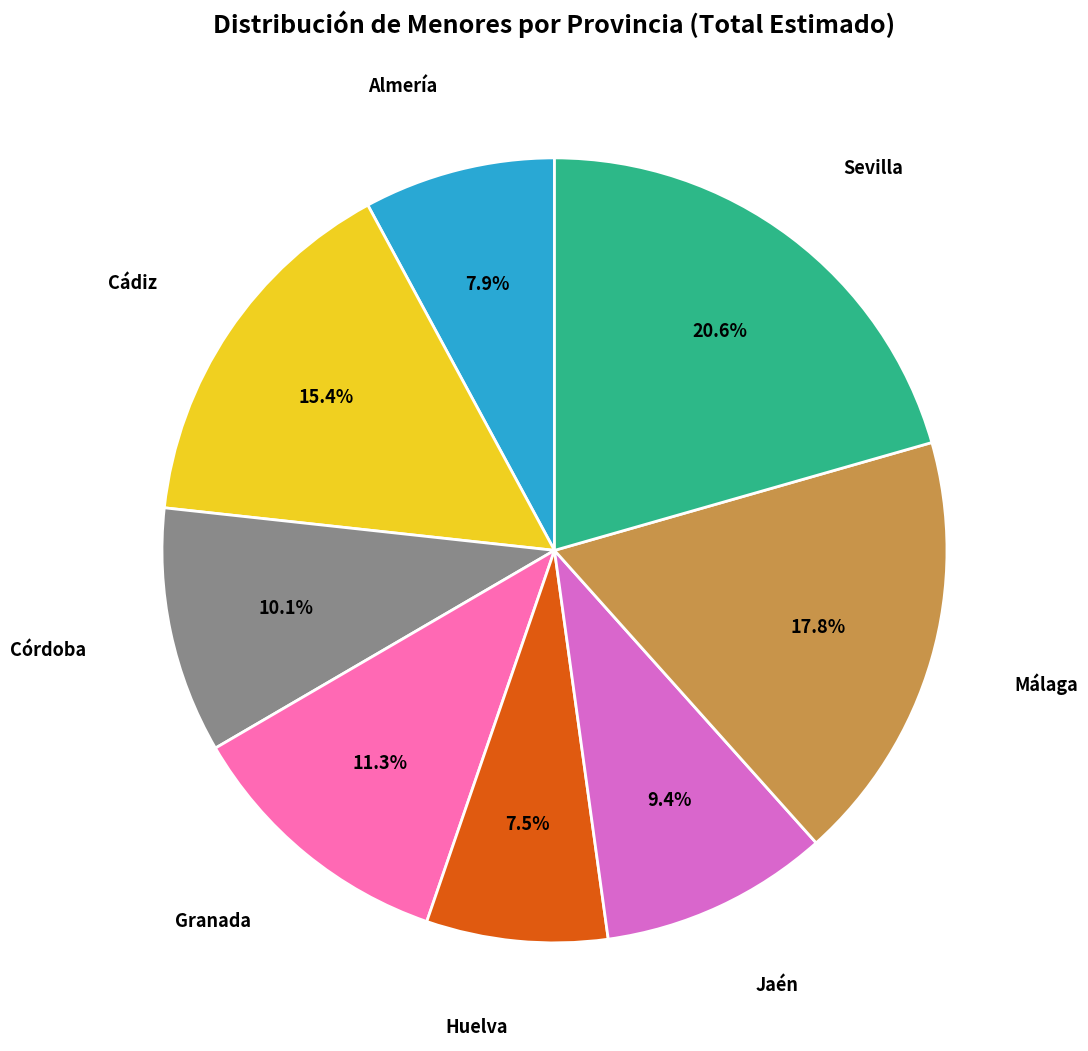

To the nearest percent, what is the average slice percentage?

12%